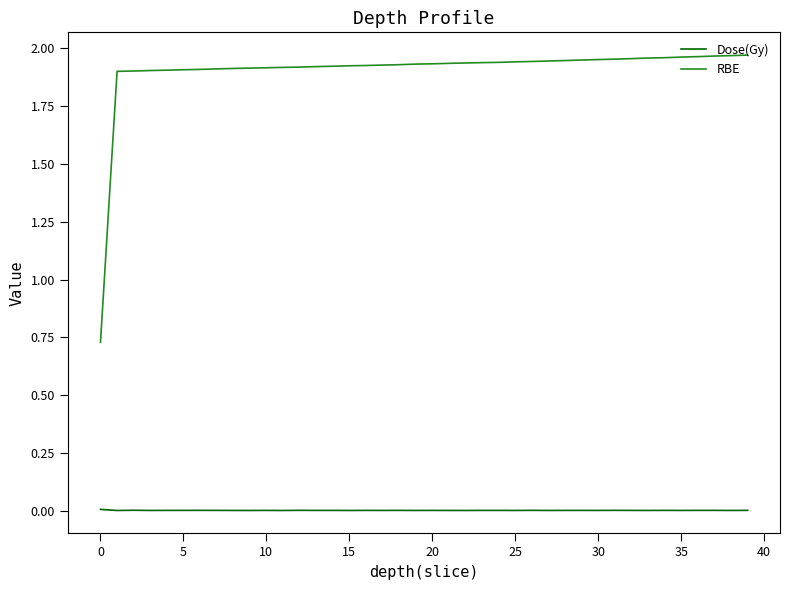

Rank the series by their average value, from lowest to highest.

Dose(Gy), RBE